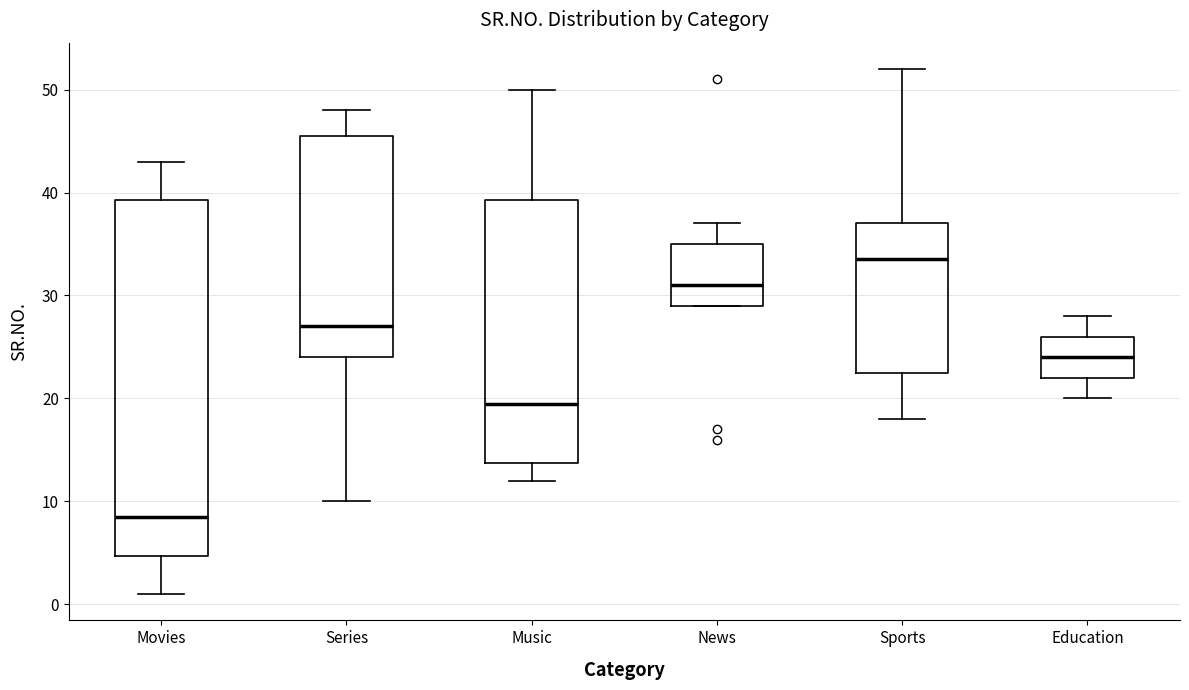

Reading left to right, read every box against the y-axis: the position of its median line, the range the box covers, and the ends of its whiskers. The values are not printed on the chart, so give them approximately, as read against the axis.

Movies: median 9, box 5 to 39, whiskers 1 to 43
Series: median 27, box 24 to 46, whiskers 10 to 48
Music: median 20, box 14 to 39, whiskers 12 to 50
News: median 31, box 29 to 35, whiskers 29 to 37
Sports: median 34, box 23 to 37, whiskers 18 to 52
Education: median 24, box 22 to 26, whiskers 20 to 28